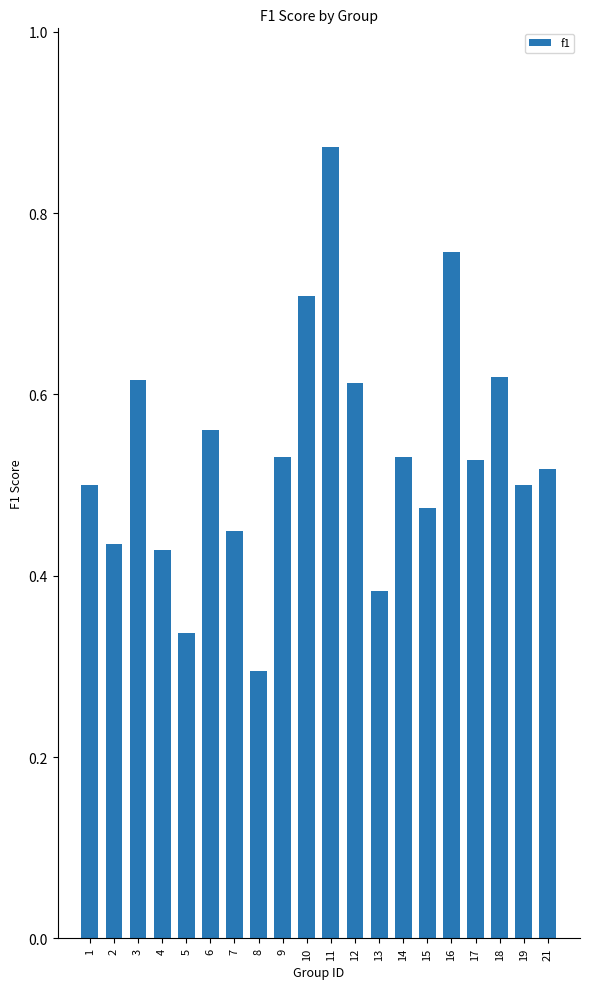

The chart shows a value of 0.2 at 21. True or false?

False